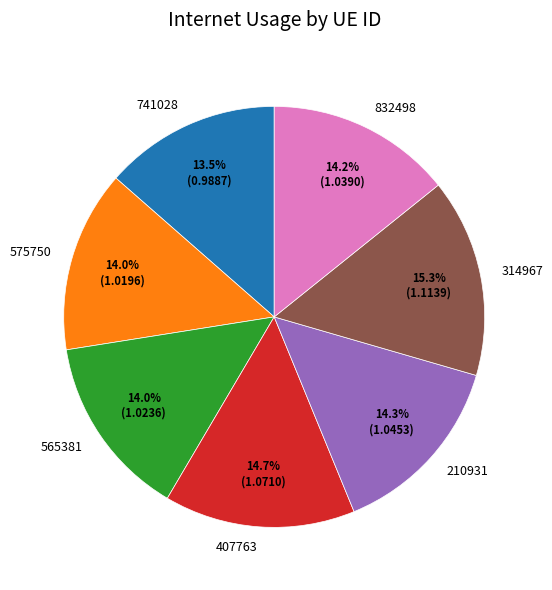

Between 314967 and 210931, which is larger?

314967